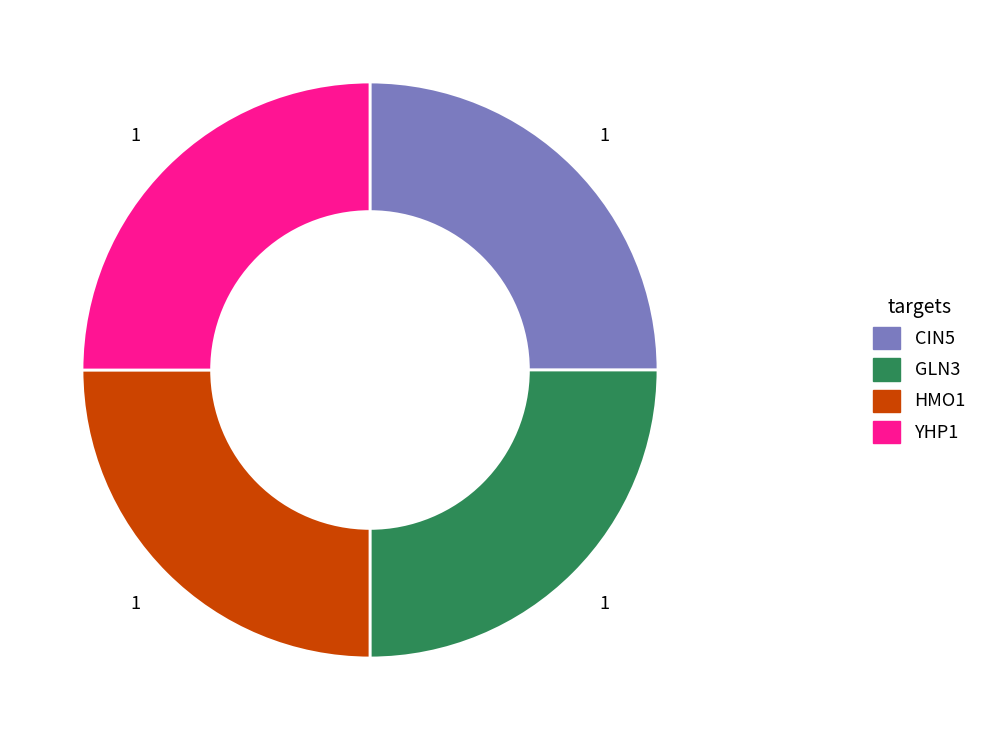

Approximately how many times larger is the value at HMO1 compared to GLN3?

1.0